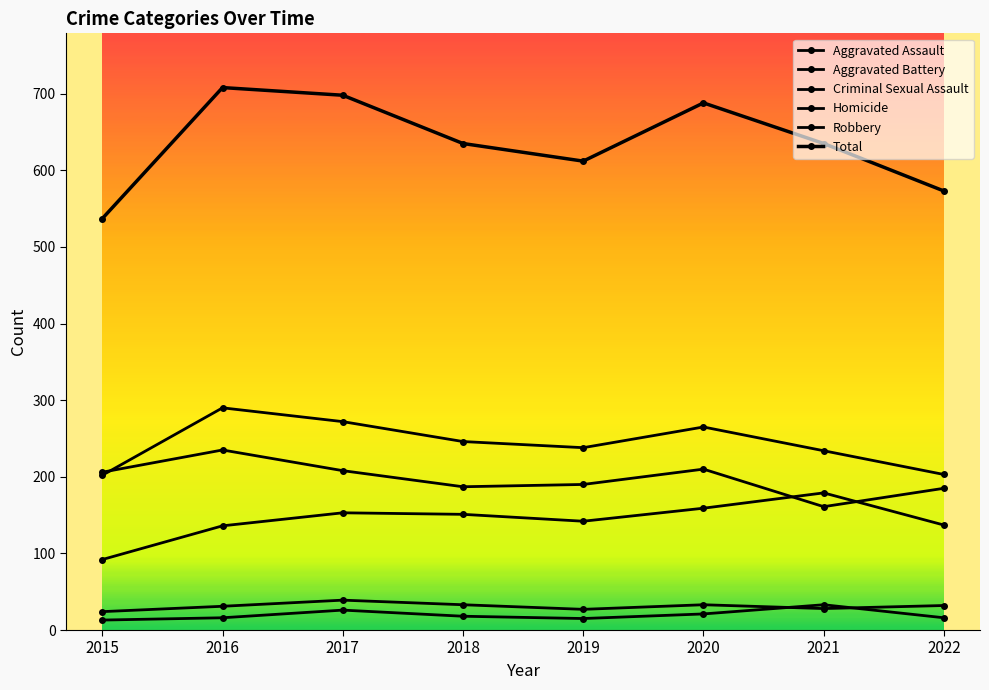

At how many categories does at least one series exceed 413?

8